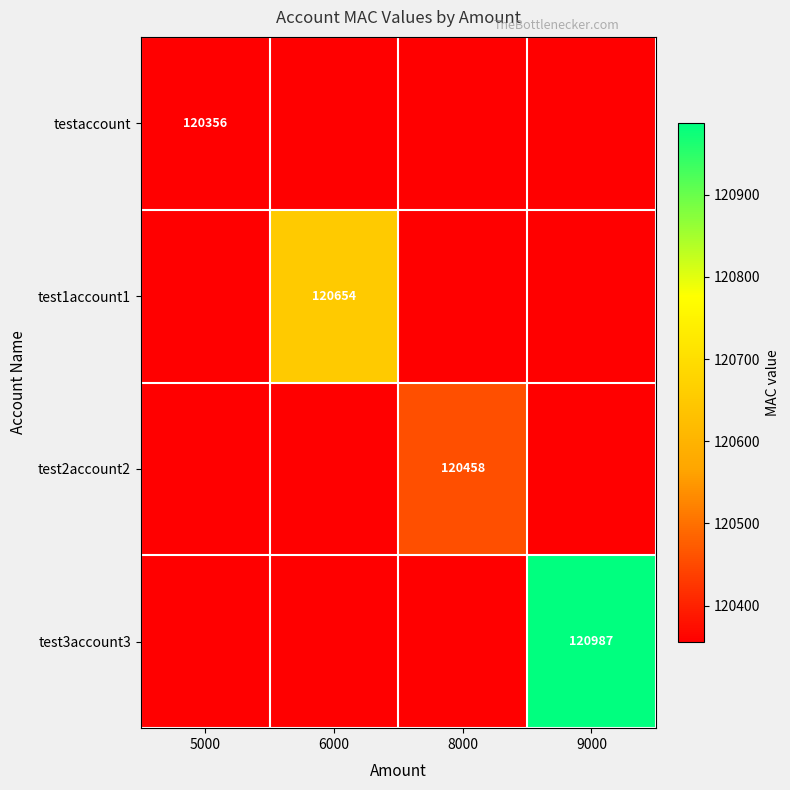

Is it true that test3account3 equals 162956 at 9000?

False